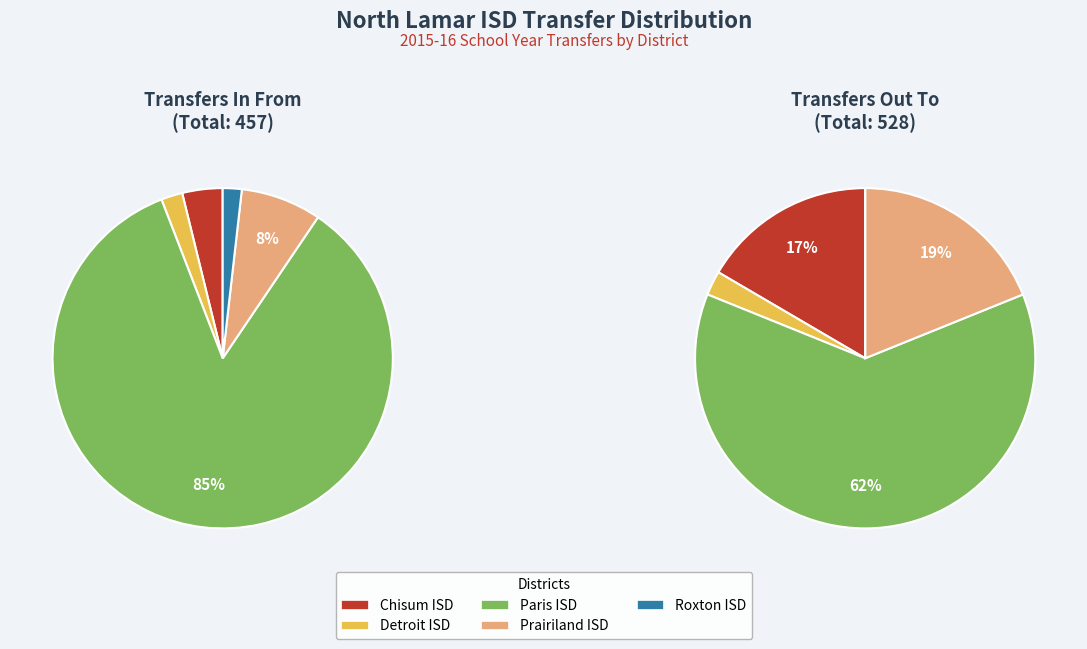

Do Detroit ISD and Roxton ISD together represent more than half of the pie?

No